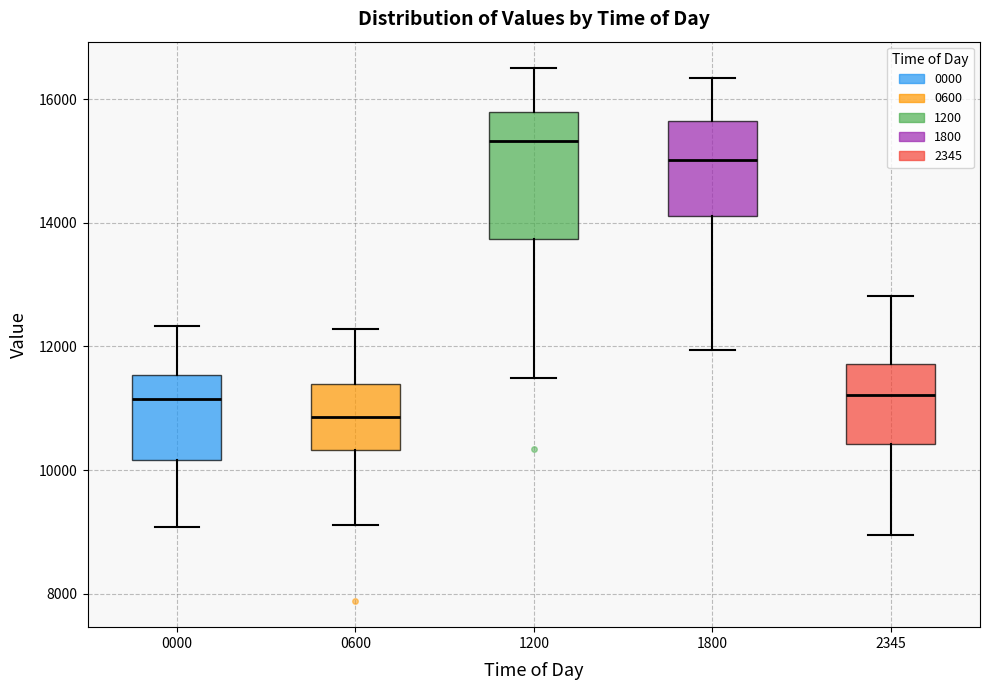

Where does the median line of the box at x = 2345 sit on the y-axis? The values are not printed on the chart, so give them approximately, as read against the axis.

11200